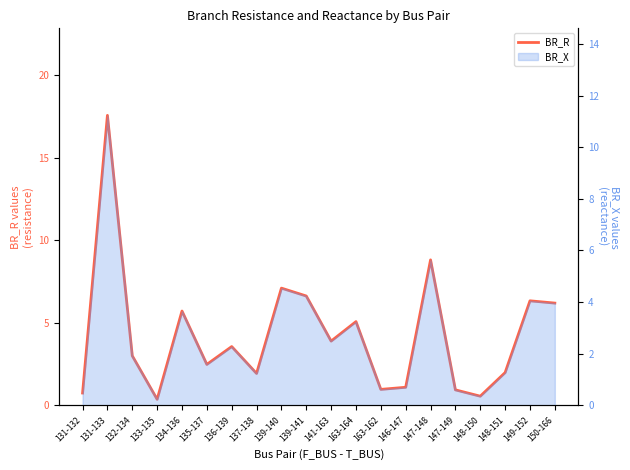

What is the sum of all values?

84.9